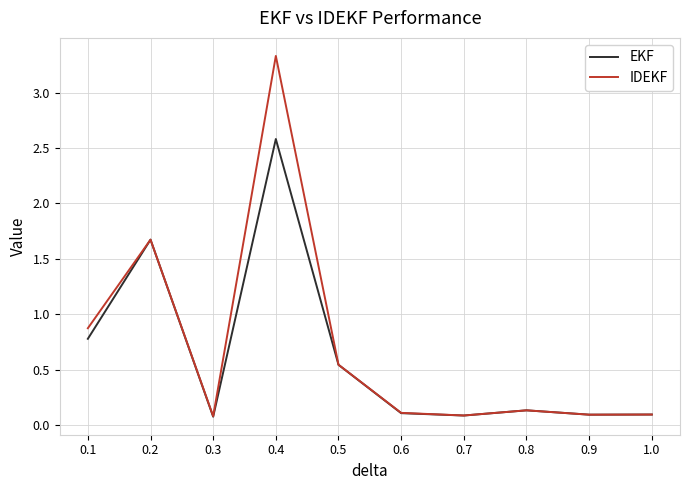

Where is the first local maximum for IDEKF?

0.2